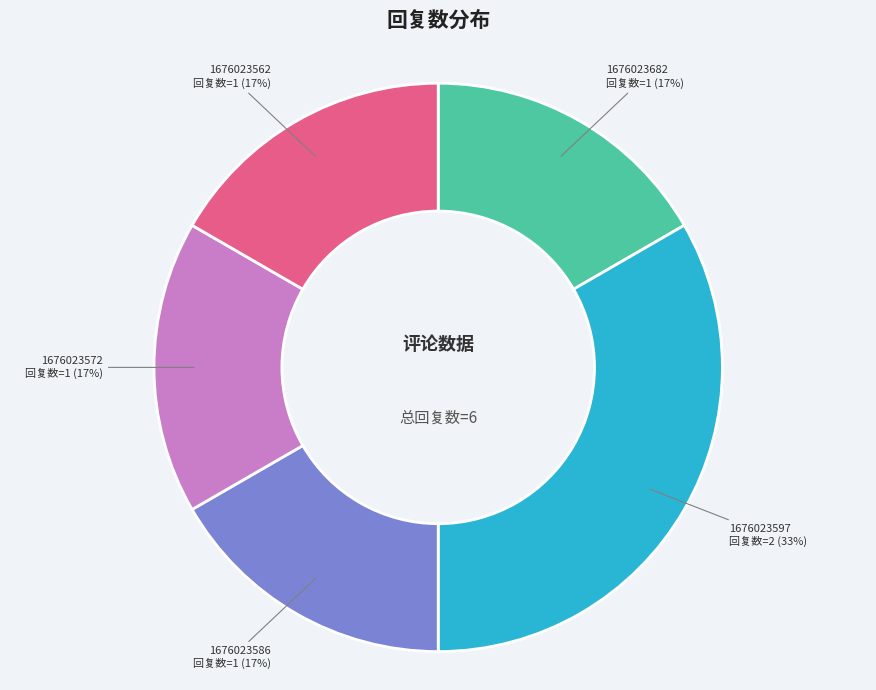

Is there a majority slice in this chart?

No